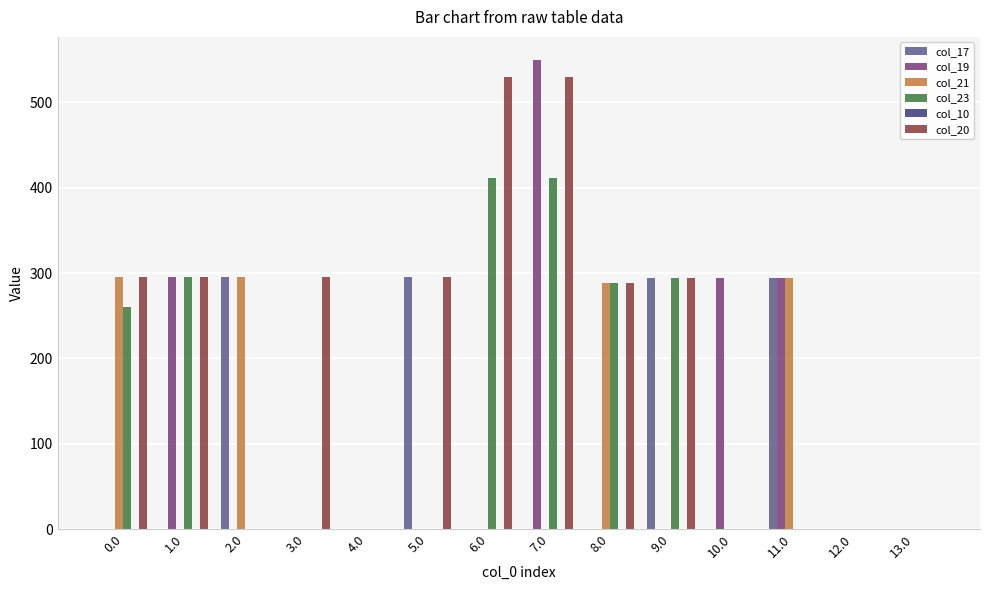

What is the total value across all series at 5.0?

590.0